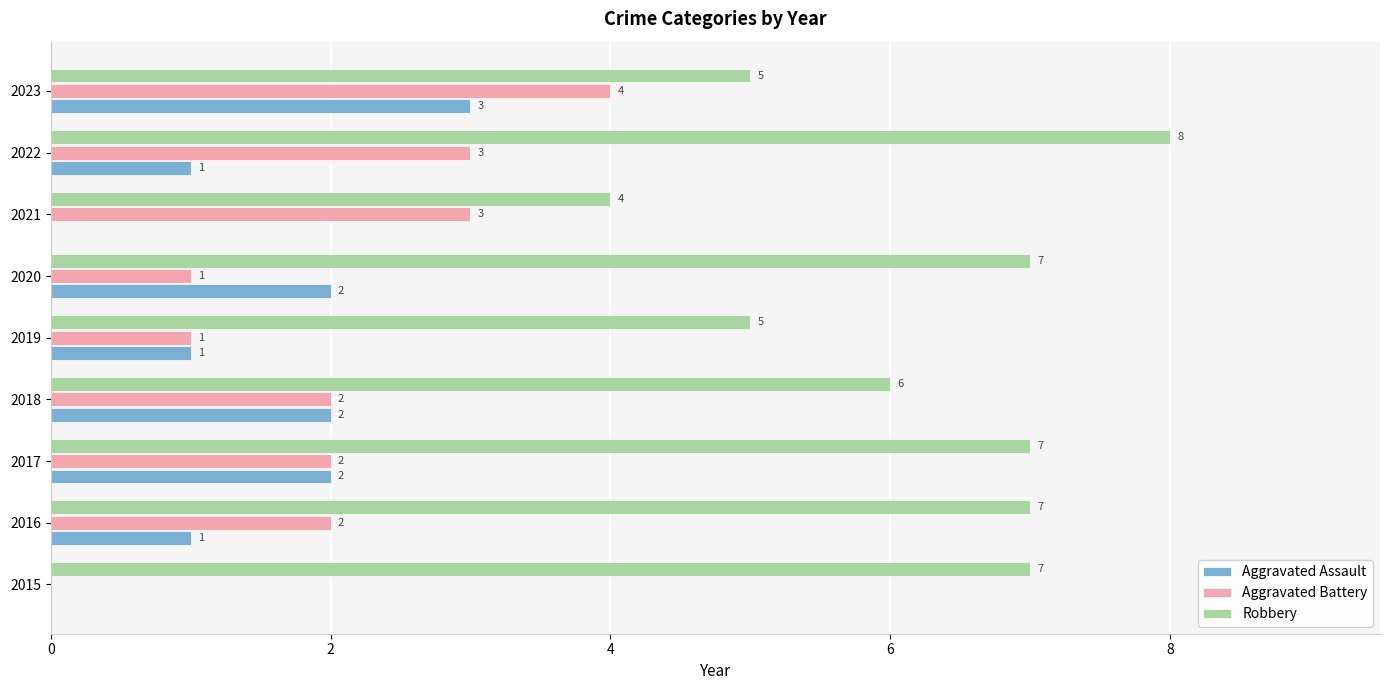

How many Aggravated Battery values are between 1 and 3?

7